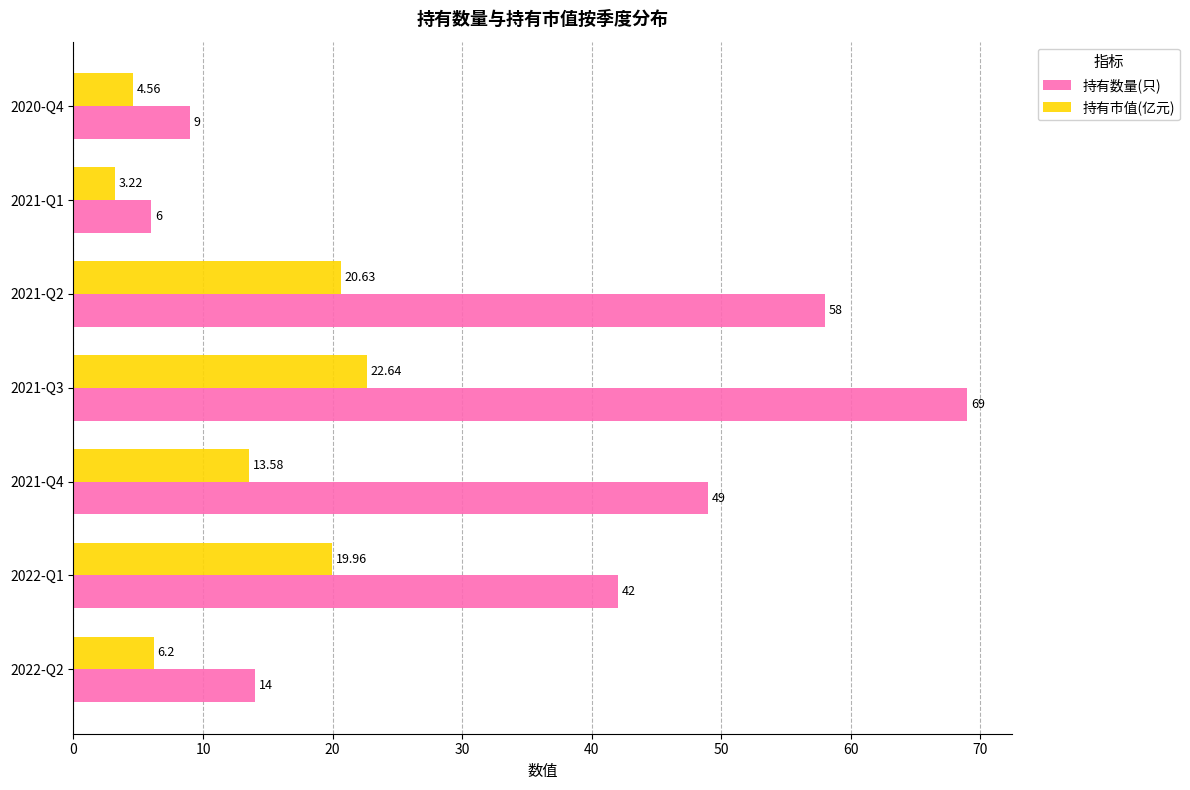

At how many categories does at least one series exceed 52?

2